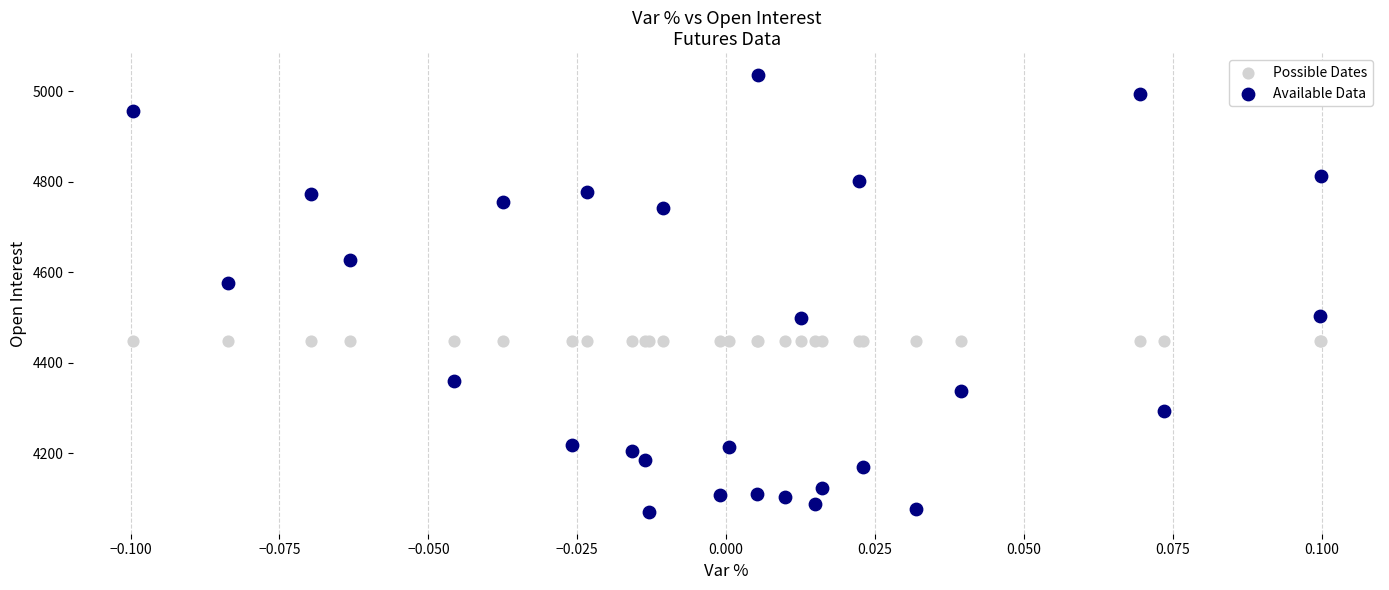

Across all series, what Y value is closest to 4553?

4575.0